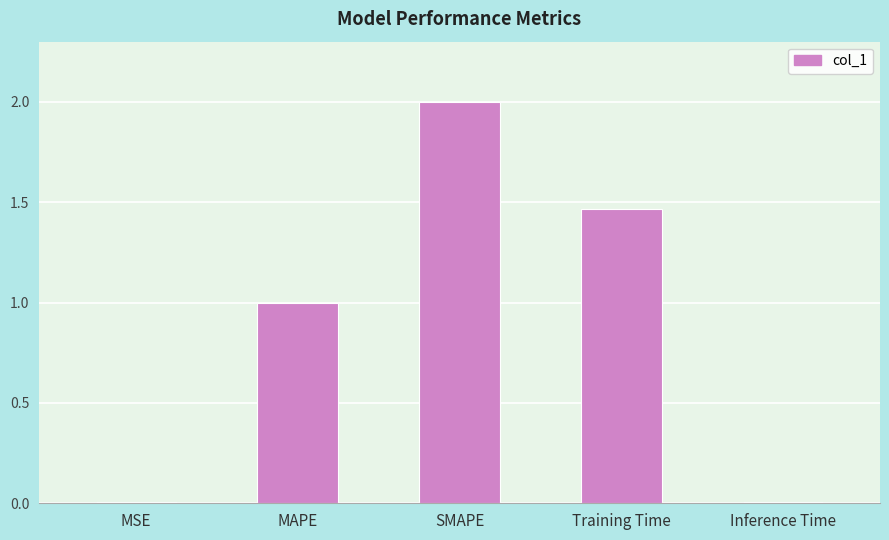

What is the sum of all values?

4.5